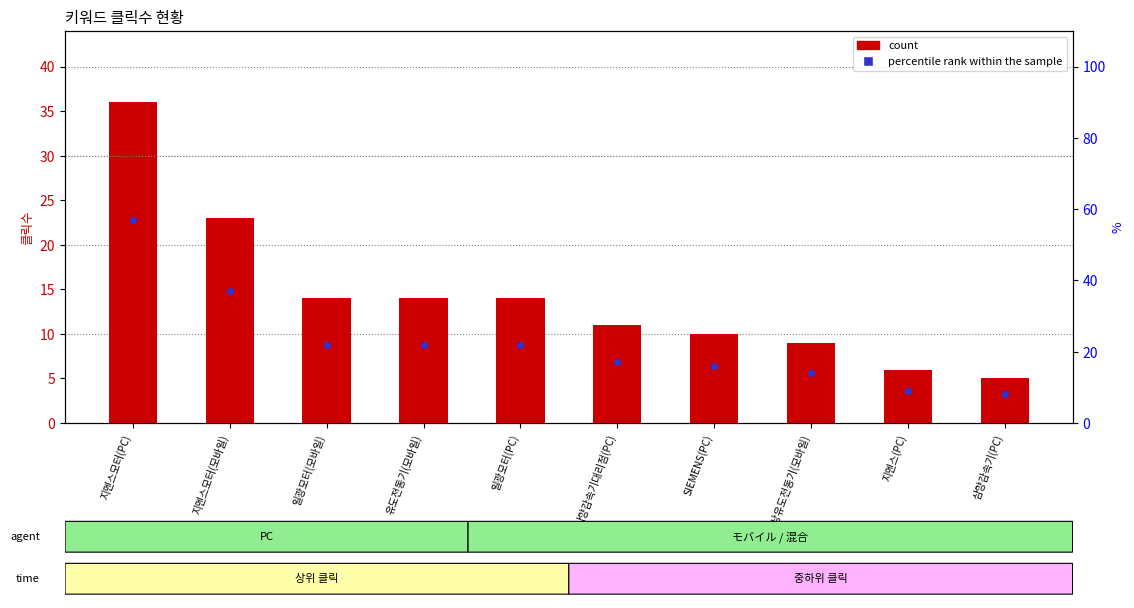

Which series reaches the minimum Y coordinate?

count